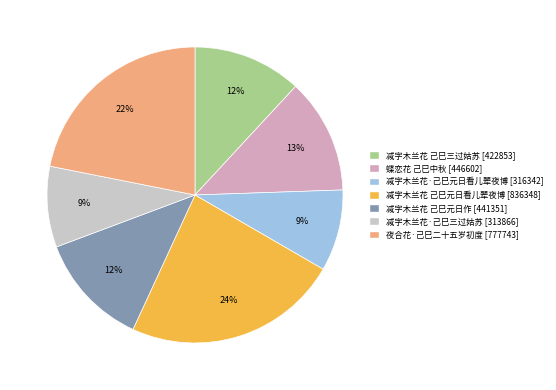

How many slices are in this pie chart?

7